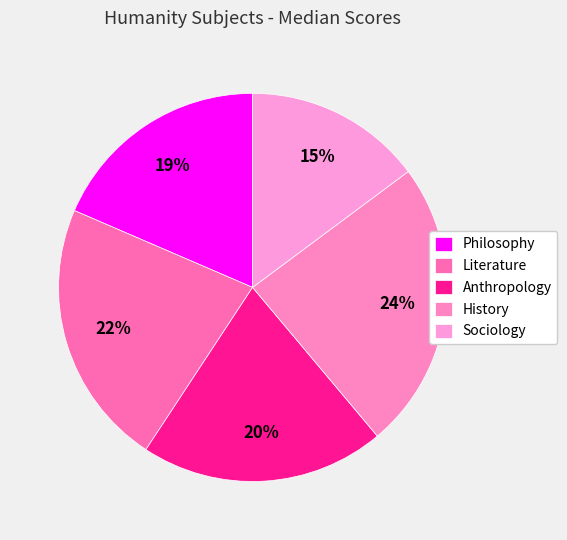

Count the number of slices in the pie.

5